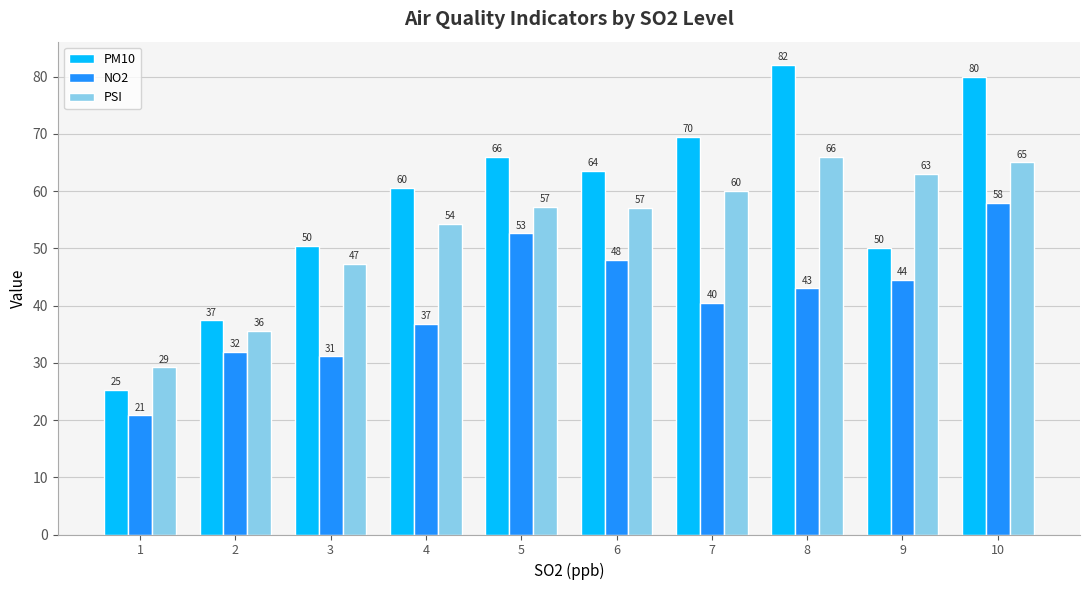

Which series changed the most between 2 and 3?

PM10